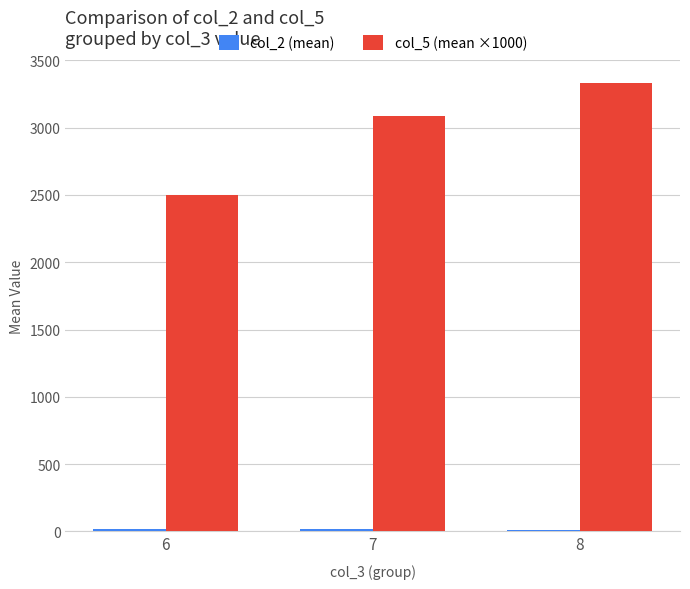

What is the maximum value for col_5 (mean ×1000)?

3333.3